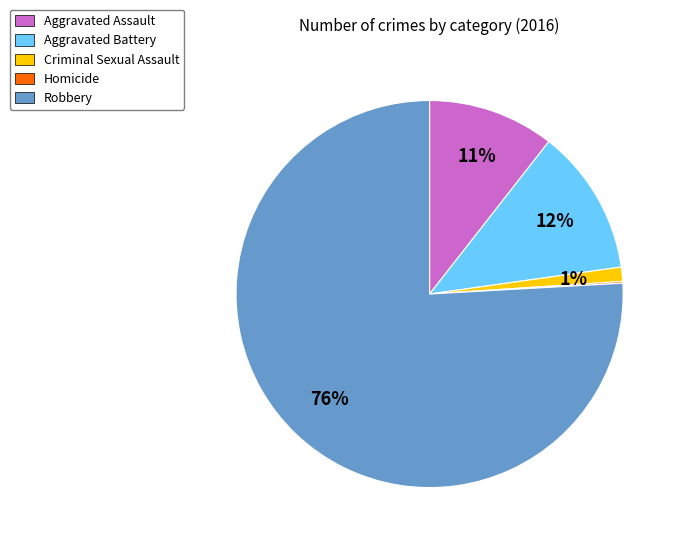

Which has a higher value, Aggravated Assault or Aggravated Battery?

Aggravated Battery